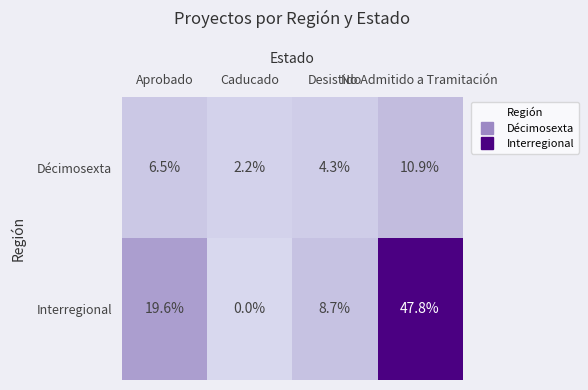

What is the greatest value displayed?

47.8